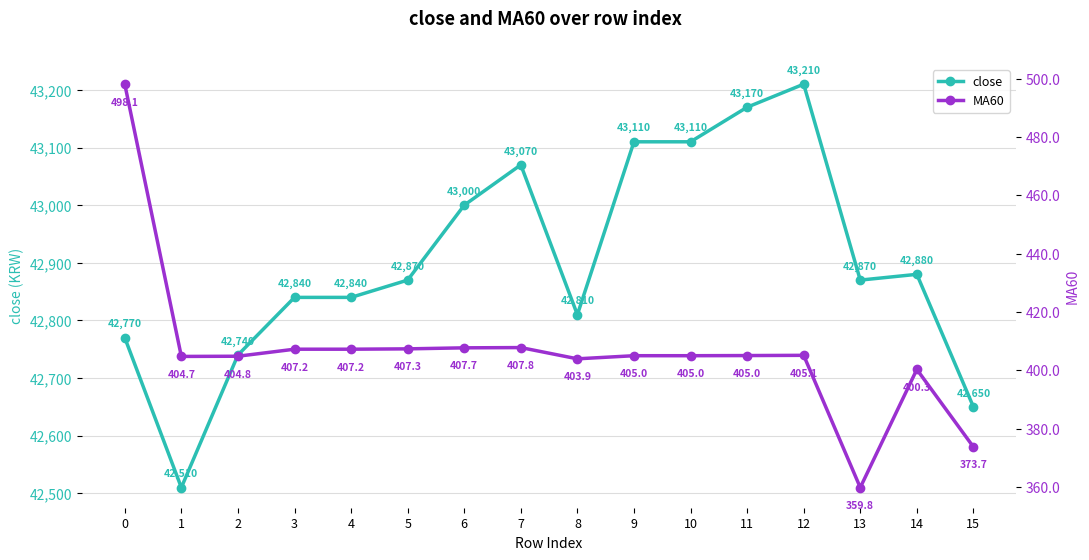

How many values in the close series exceed 42870?

7